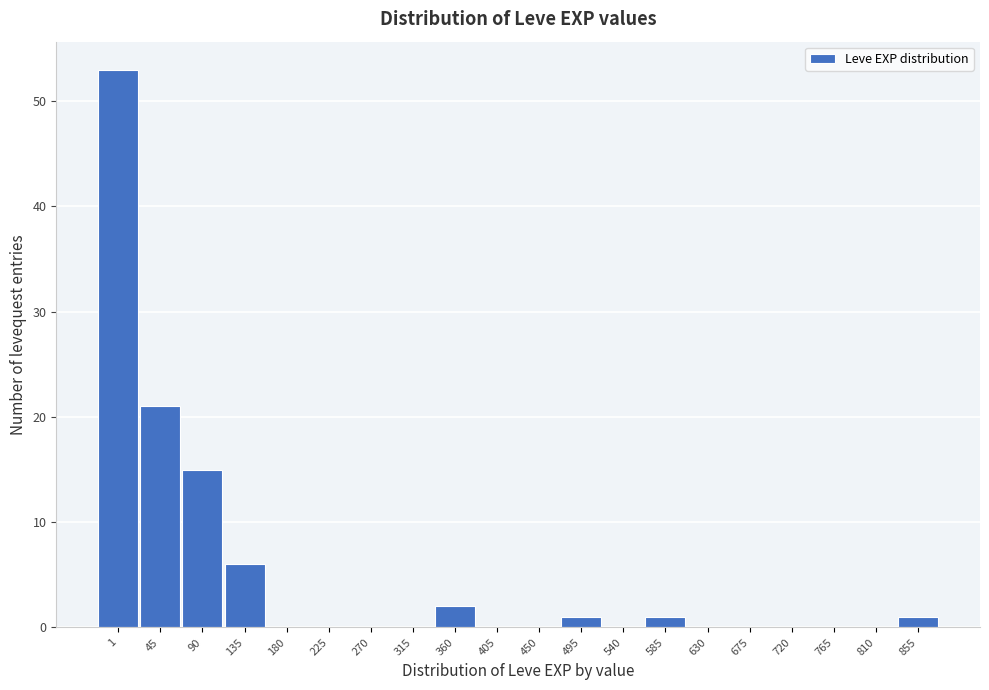

Reading left to right, extract all data points from this chart.

1=53	45=21	90=15	135=6	180=0	225=0	270=0	315=0	360=2	405=0	450=0	495=1	540=0	585=1	630=0	675=0	720=0	765=0	810=0	855=1